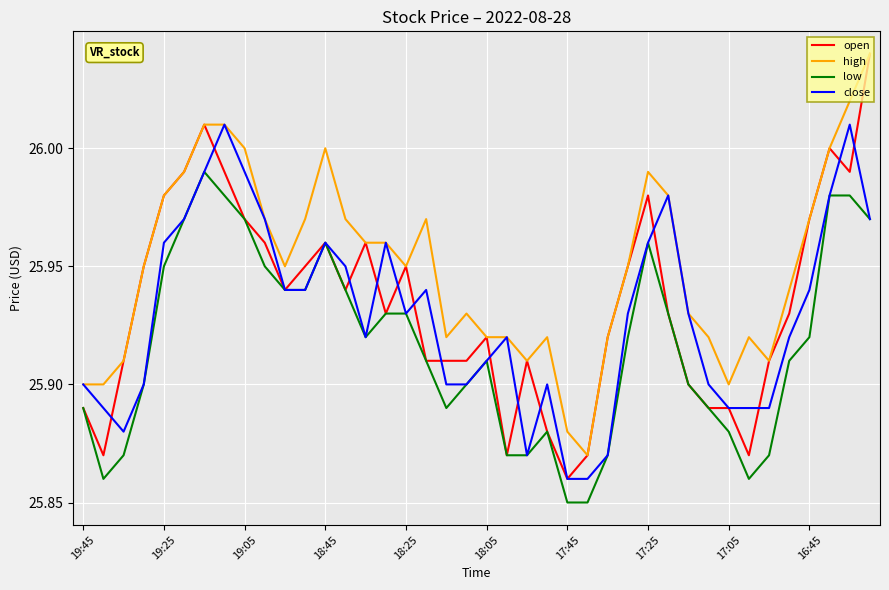

True or false: low and high intersect in this chart.

False